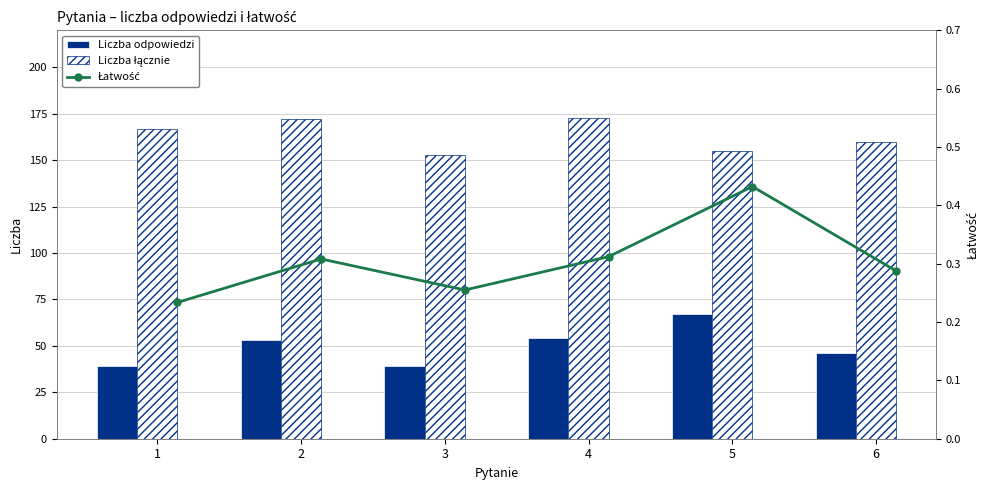

What is the sum of all Liczba łącznie values?

980.0